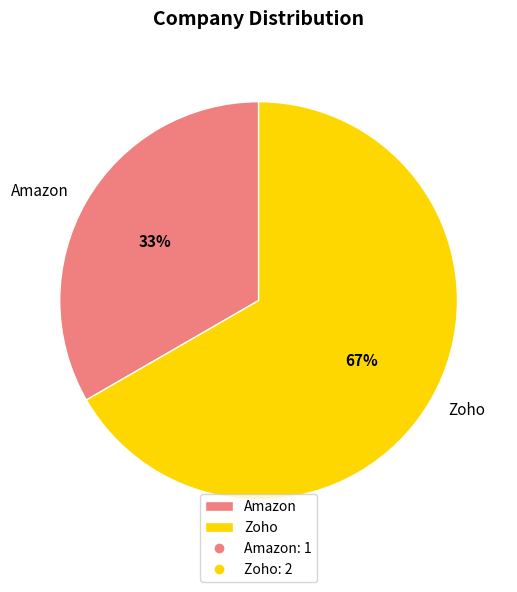

Is there any slice that represents more than half of the pie?

Yes